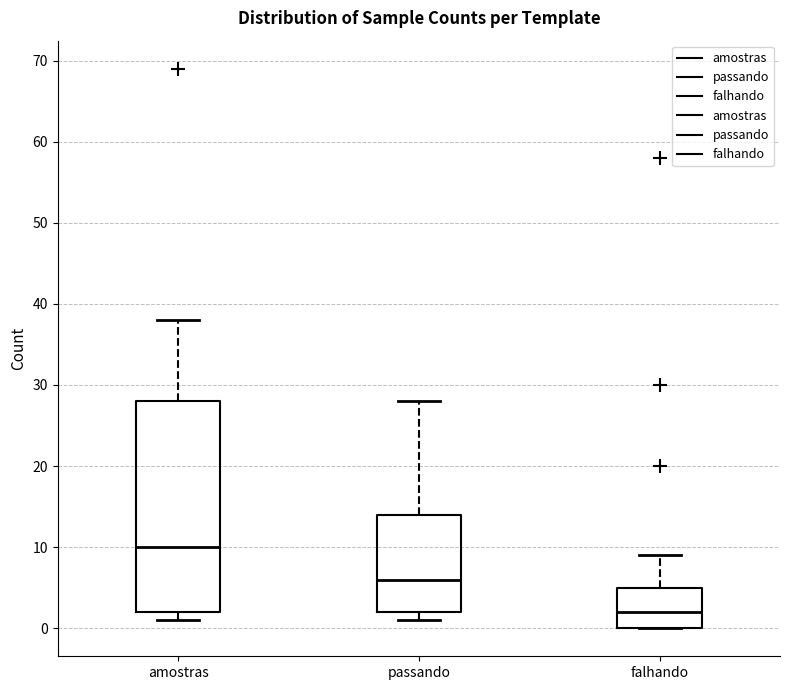

Where is the upper edge of the box for amostras on the y-axis? The values are not printed on the chart, so give them approximately, as read against the axis.

28